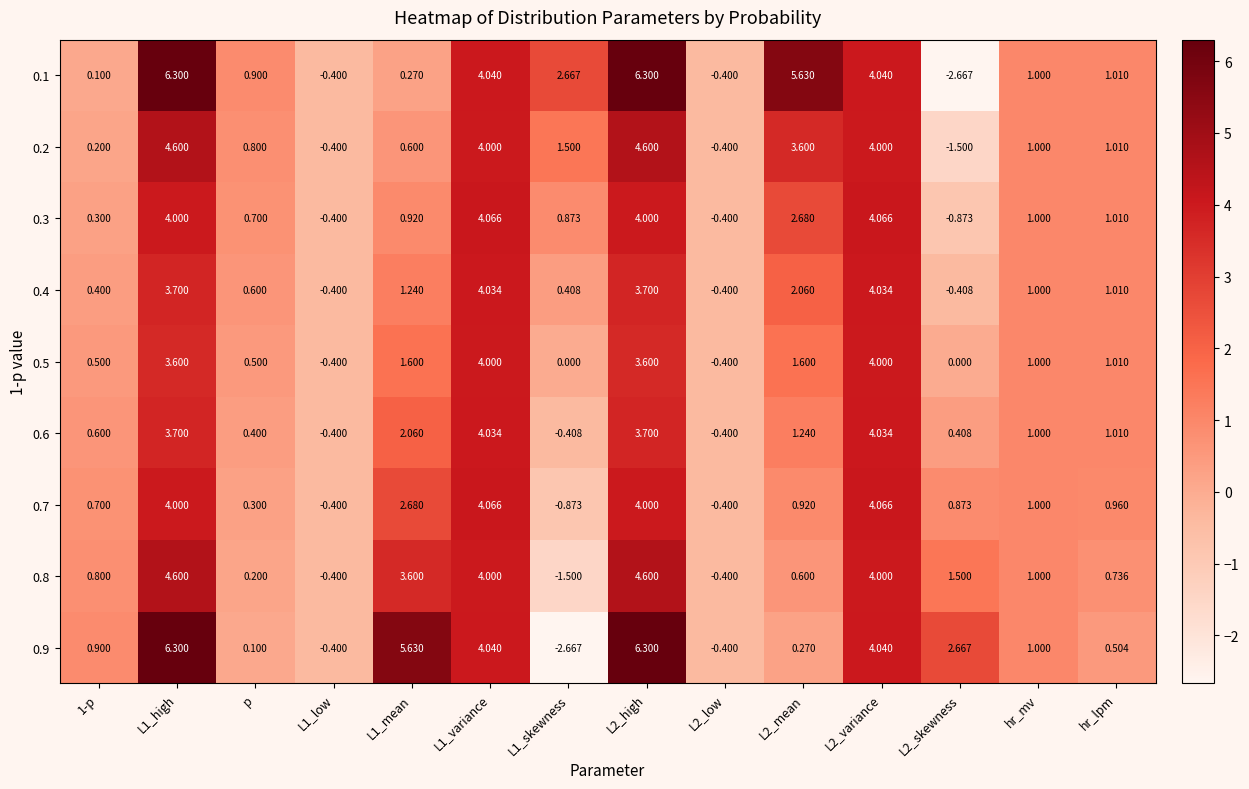

At L2_skewness, list the series in order from largest to smallest.

0.9, 0.8, 0.7, 0.6, 0.5, 0.4, 0.3, 0.2, 0.1